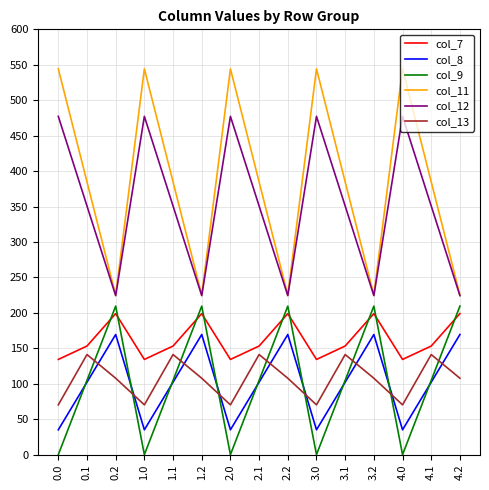

List the series in order of their peak value, lowest first.

col_13, col_8, col_7, col_9, col_12, col_11